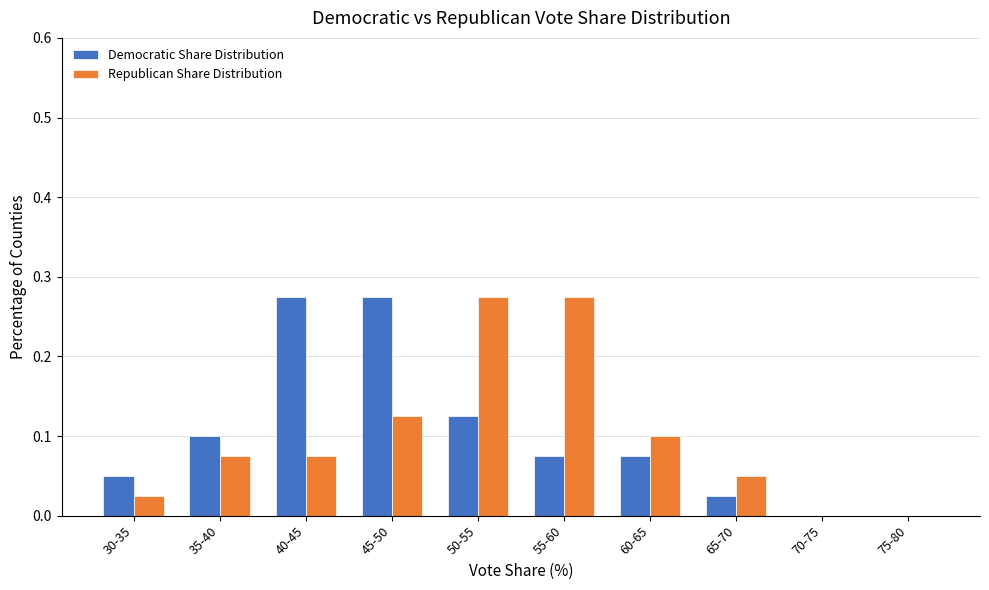

What is the sum of all Republican Share Distribution values?

1.0